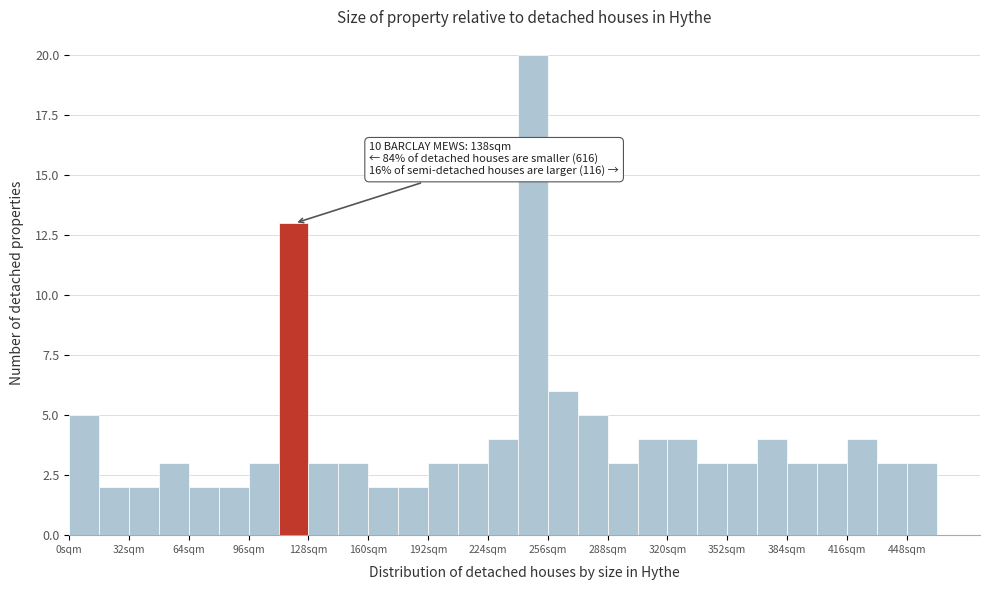

Read against the x-axis, roughly where is the centre of the tallest bar?

250